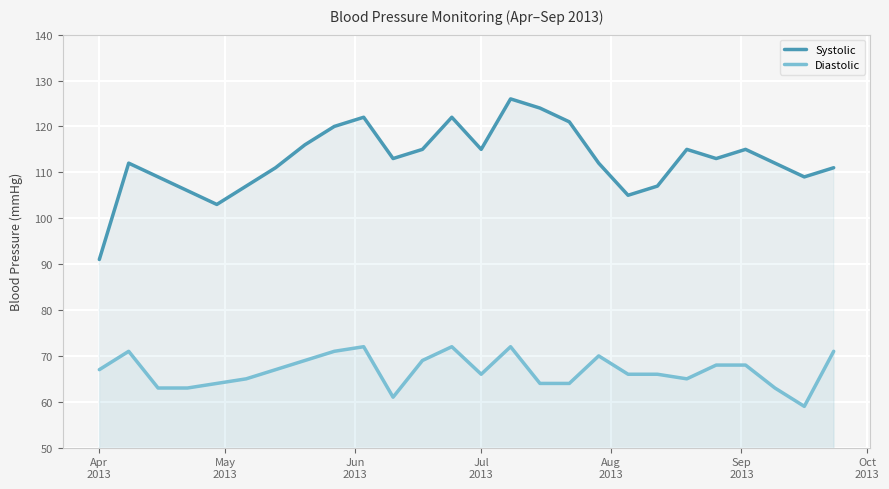

Which series has the widest spread of values?

Systolic